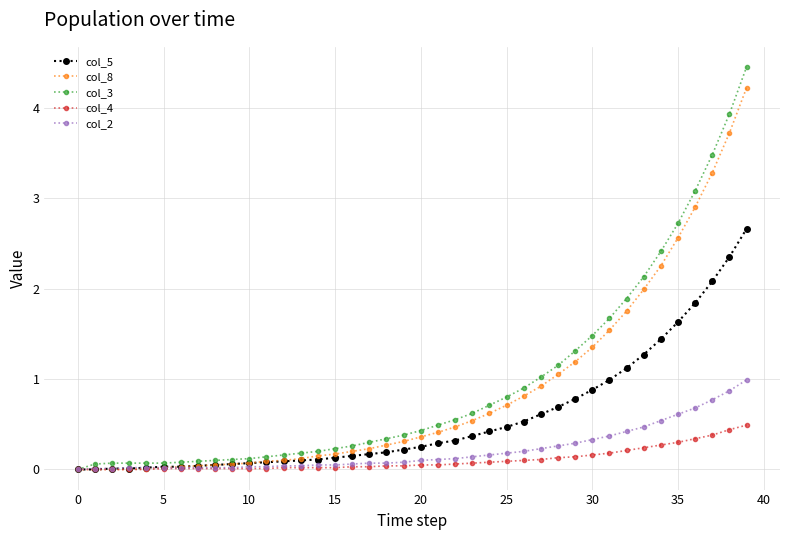

Which series has the widest spread of values?

col_3